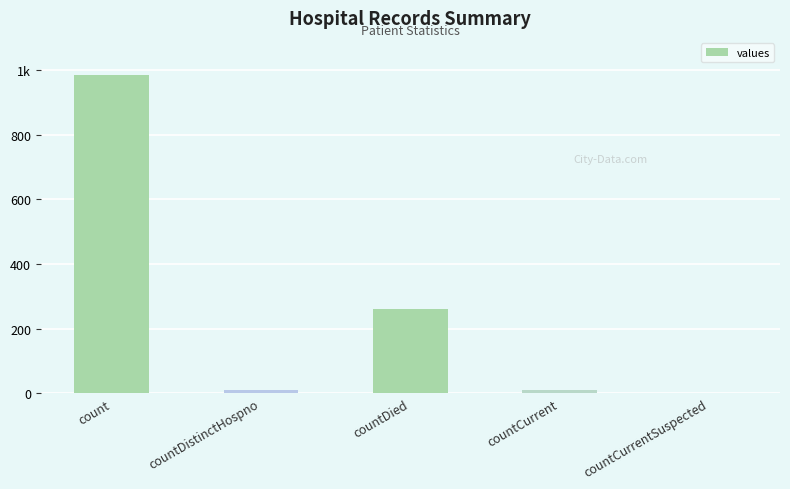

Rank the categories by value from lowest to highest.

countCurrentSuspected, countDistinctHospno, countCurrent, countDied, count